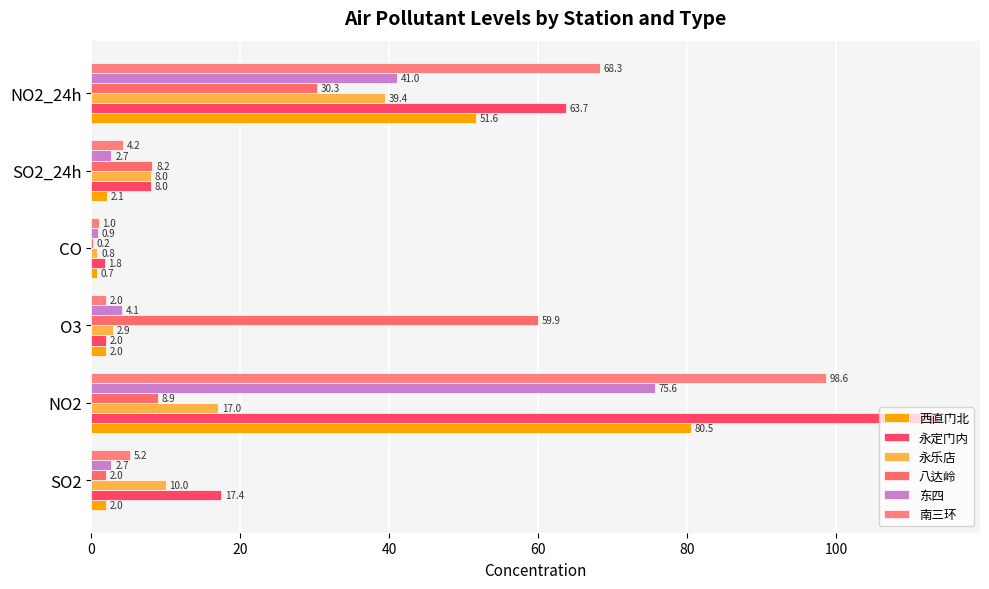

What is the minimum value for 南三环?

1.0